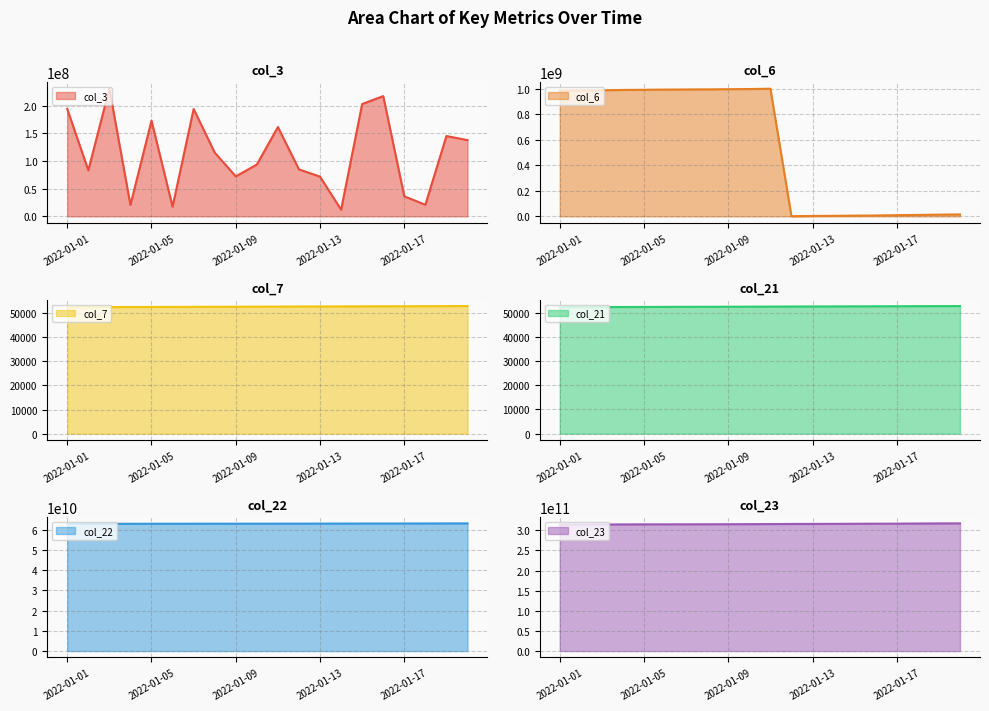

Where is col_7 nearest to the value 52523?

2022-01-11